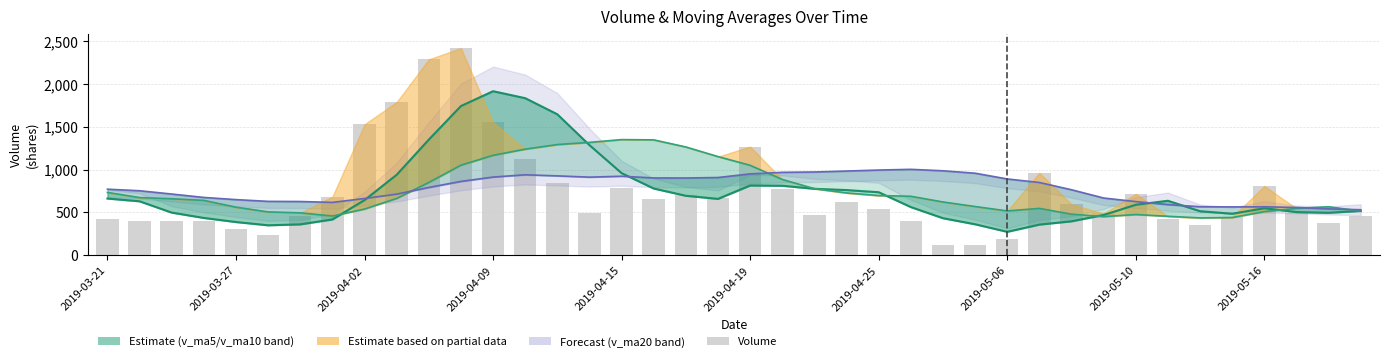

Which series has the largest range (max minus min)?

volume